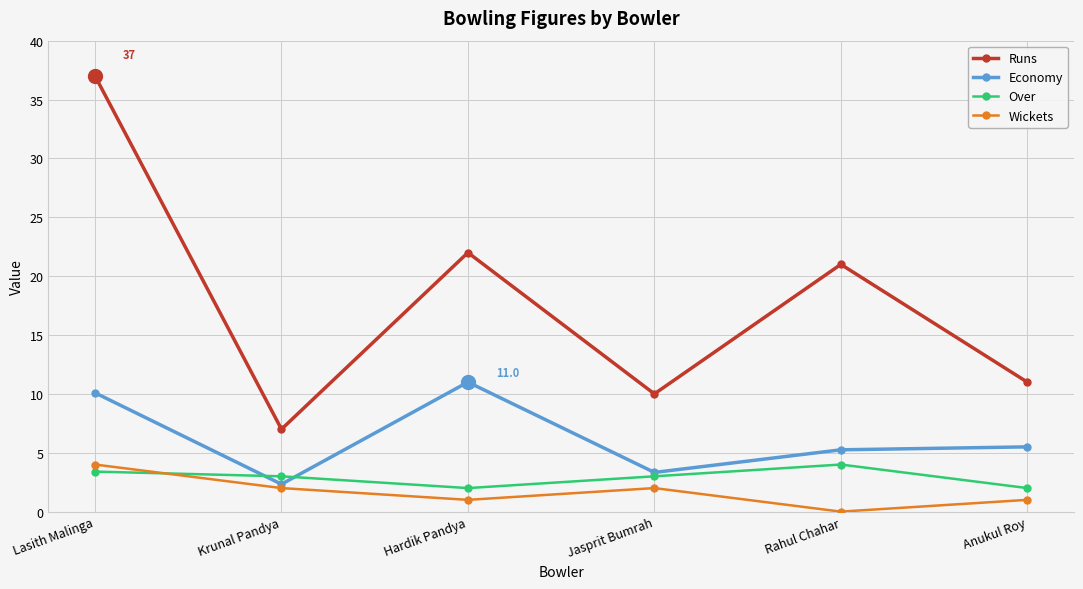

Where is the first local minimum for Wickets?

Hardik Pandya